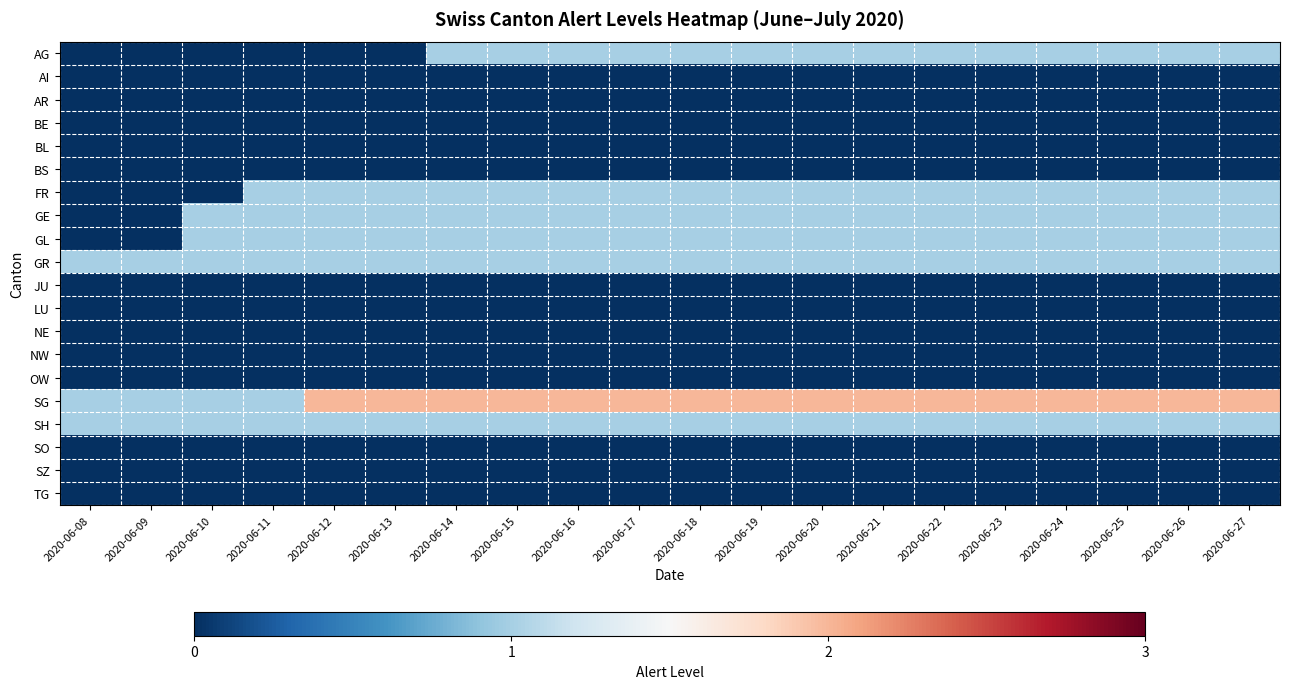

What is the greatest value displayed?

2